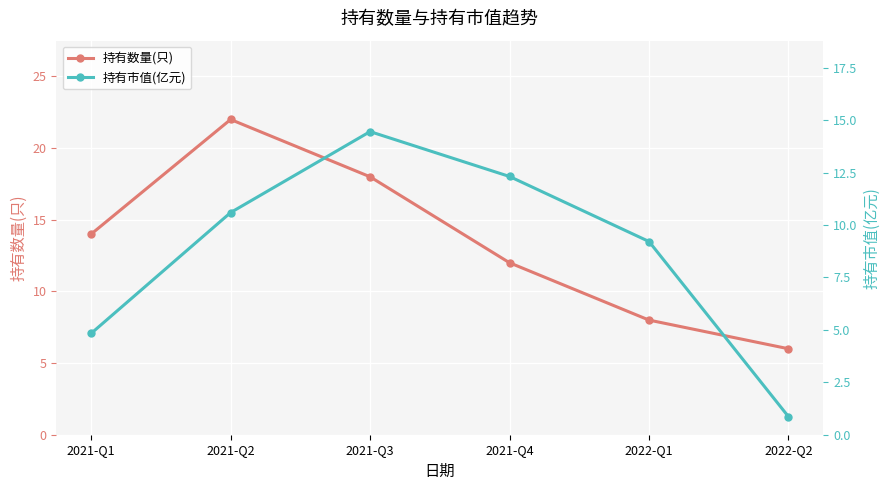

What are all the series names shown in the legend?

持有数量(只), 持有市值(亿元)